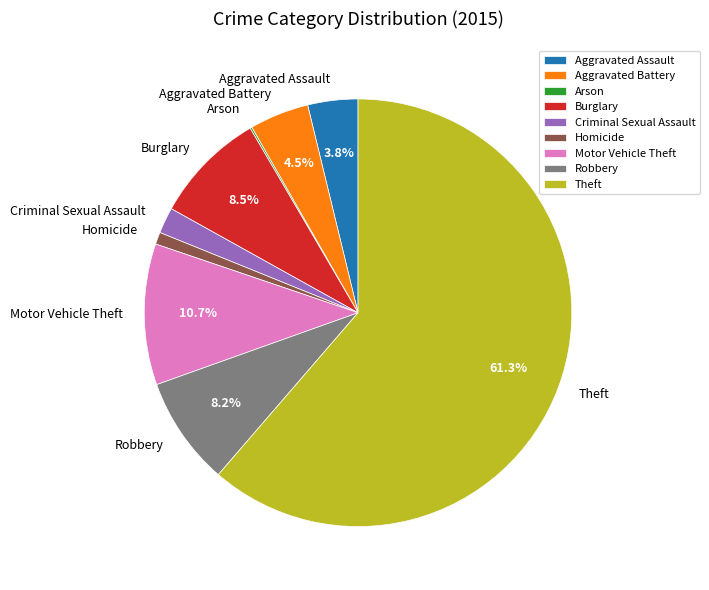

Which slice is the largest?

Theft